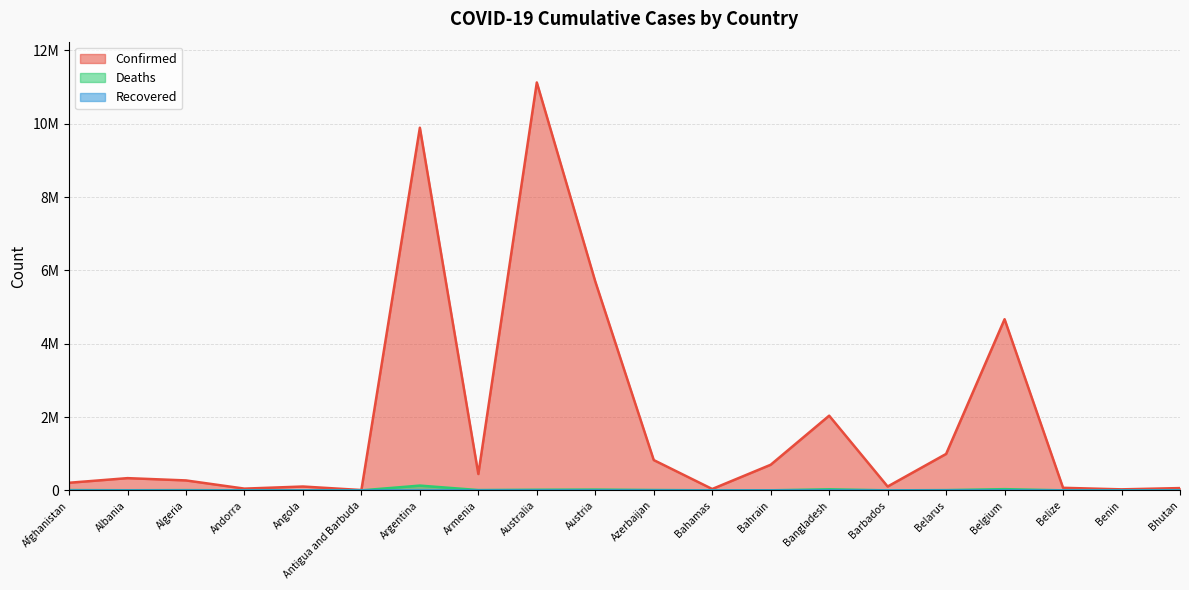

Reading right to left, extract all data points from this chart.

Confirmed: 62524	27982	69946	4668248	994037	104944	2037067	698668	37491	826249	5696474	11125235	445976	9891139	9106	105095	47751	271217	333776	207511
Deaths: 21	163	688	33228	7118	568	29439	1539	833	10008	21419	17029	8716	130124	146	1930	165	6881	3595	7847